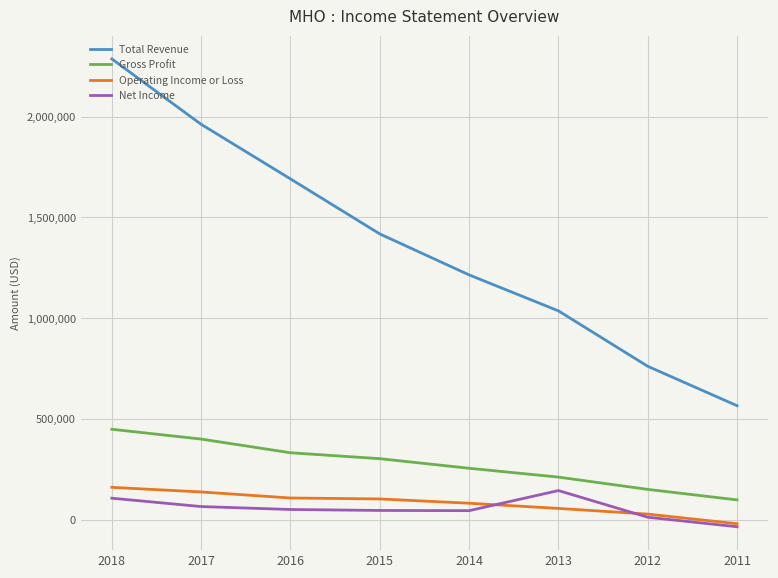

What is the smallest value displayed?

-33900